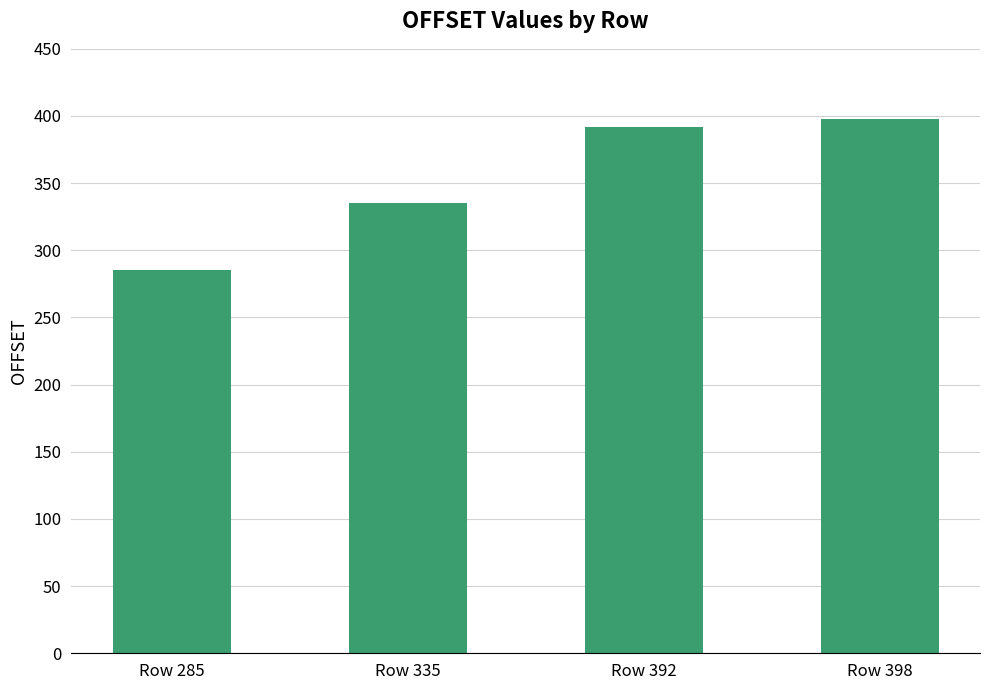

What is the maximum value shown in the chart?

398